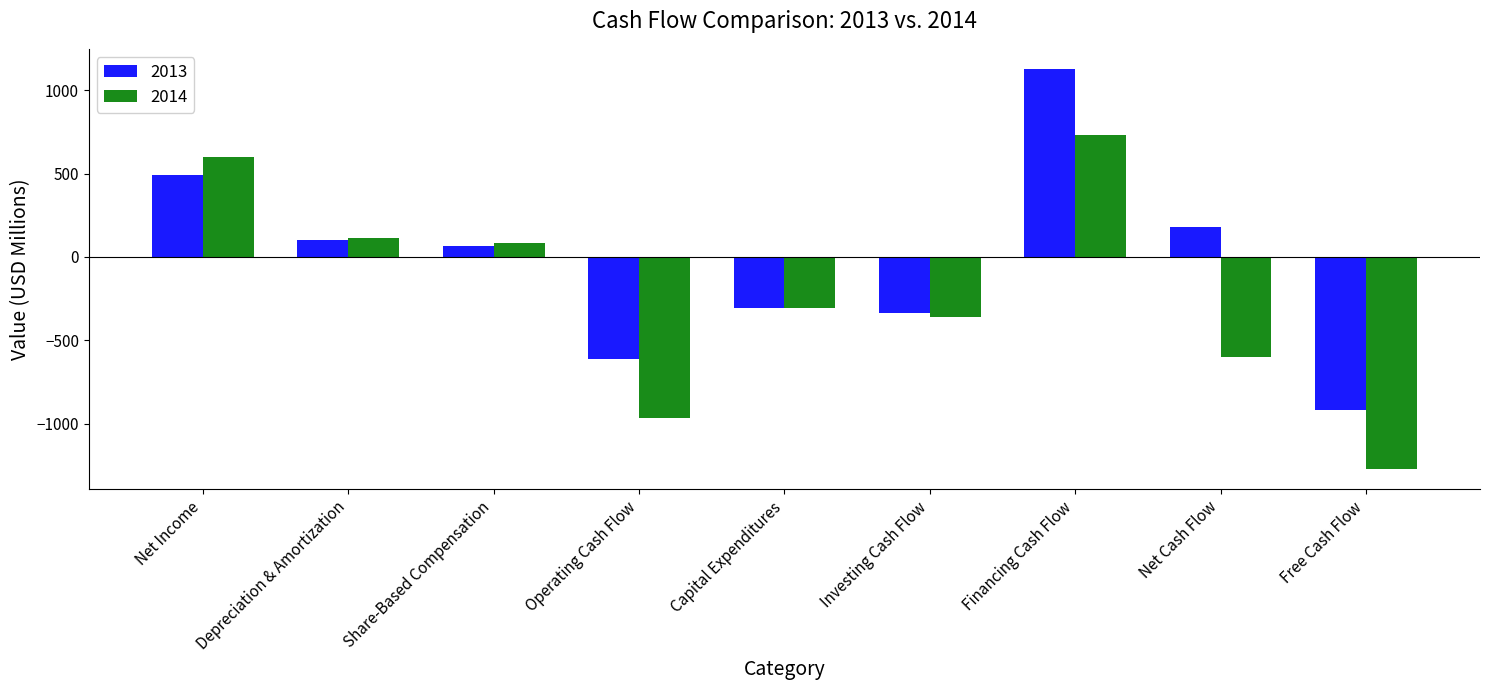

Between Financing Cash Flow and Free Cash Flow, which series saw the biggest shift?

2013